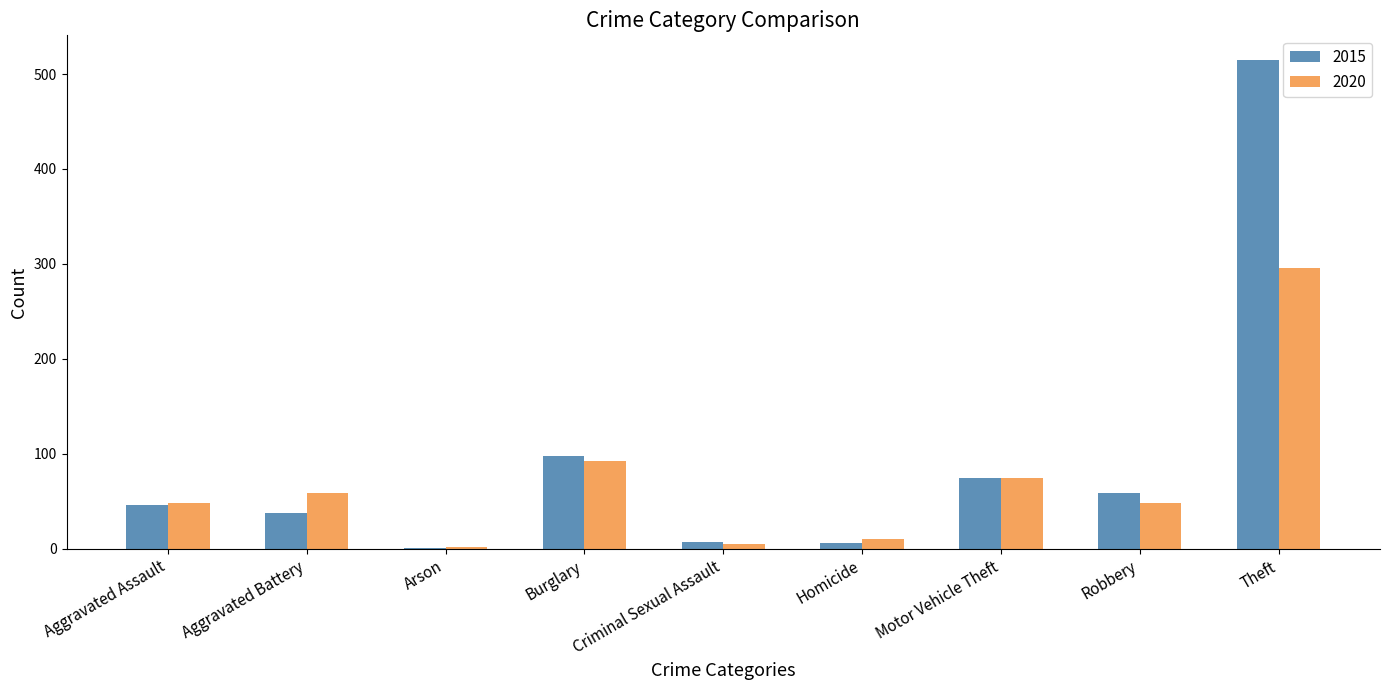

What is the sum of all 2015 values?

845